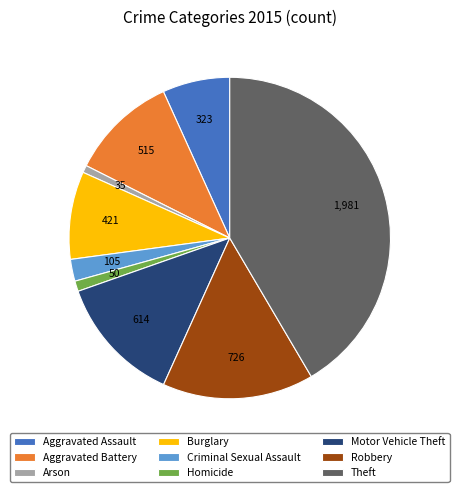

Which has a higher value, Homicide or Burglary?

Burglary